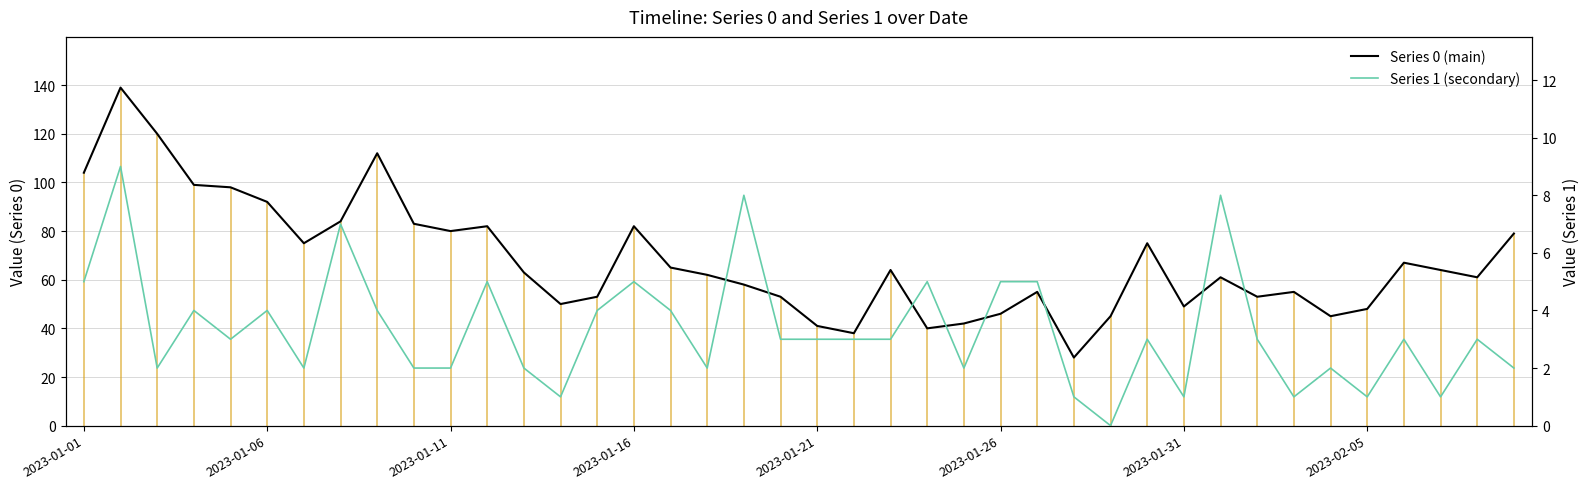

Reading left to right, list all the values displayed in this chart.

Series 0 (main): 104	139	120	99	98	92	75	84	112	83	80	82	63	50	53	82	65	62	58	53	41	38	64	40	42	46	55	28	45	75	49	61	53	55	45	48	67	64	61	79
Series 1 (secondary): 5	9	2	4	3	4	2	7	4	2	2	5	2	1	4	5	4	2	8	3	3	3	3	5	2	5	5	1	0	3	1	8	3	1	2	1	3	1	3	2